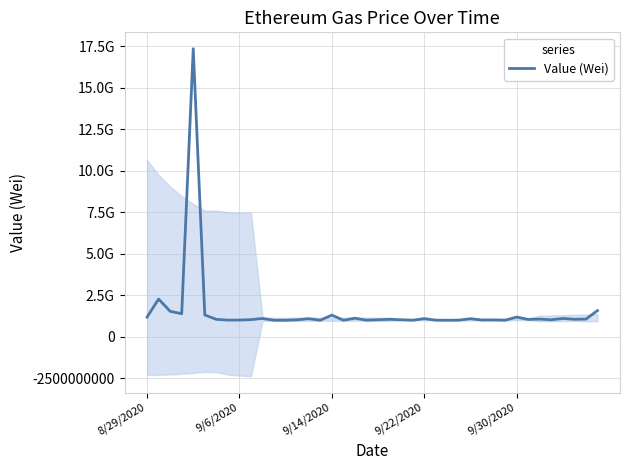

What is the difference between the maximum and minimum values?

16348896663